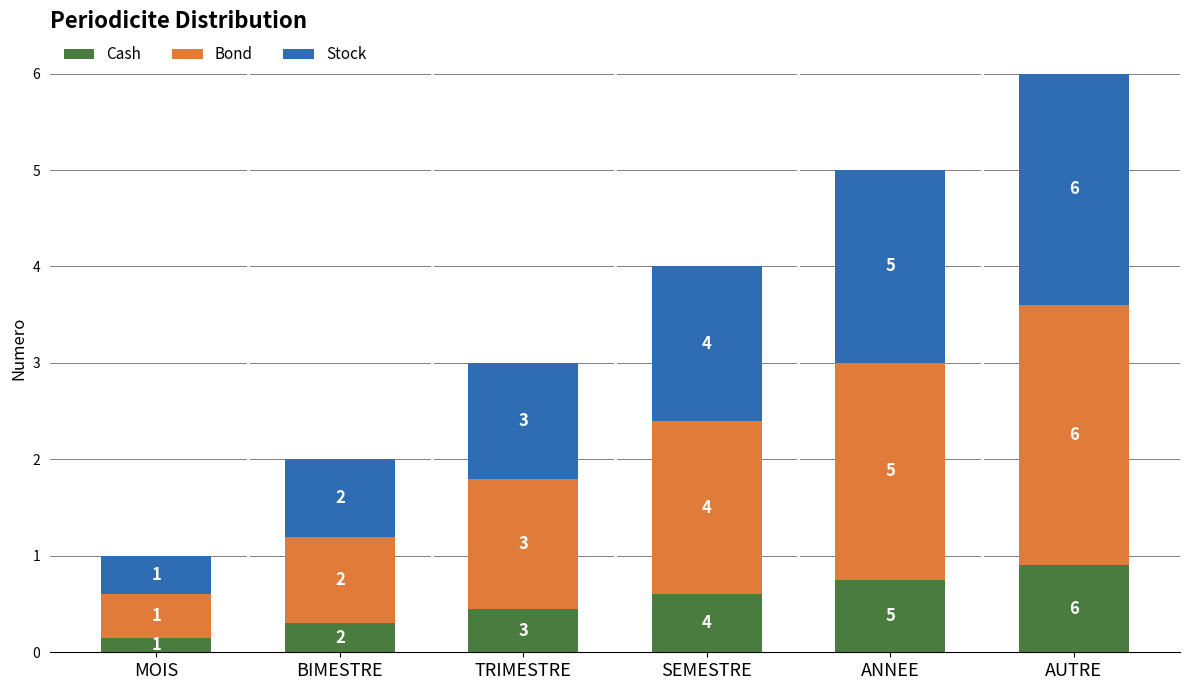

Does the chart contain any negative values?

No